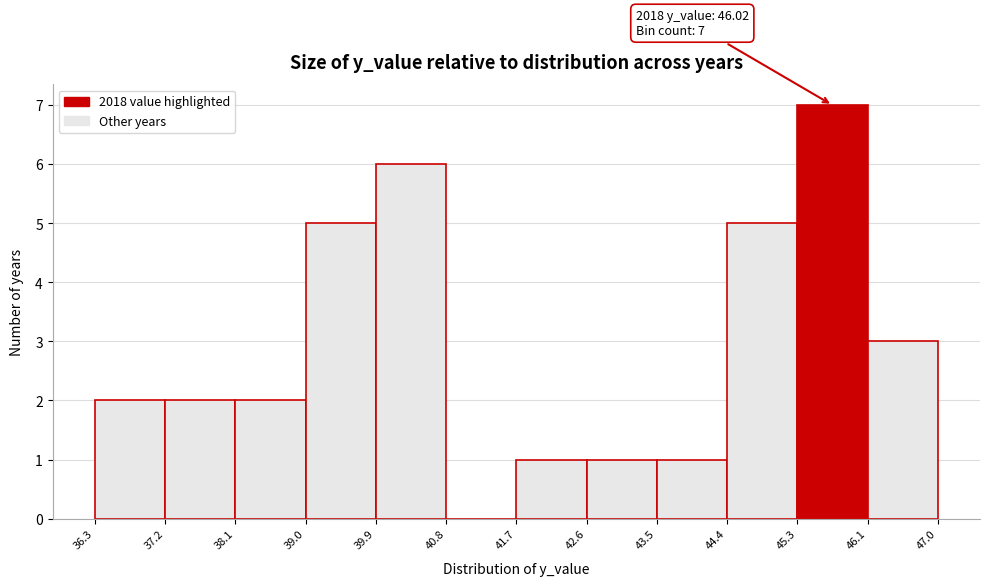

Over which range of the x-axis is the bar tallest?

45.3 to 46.1